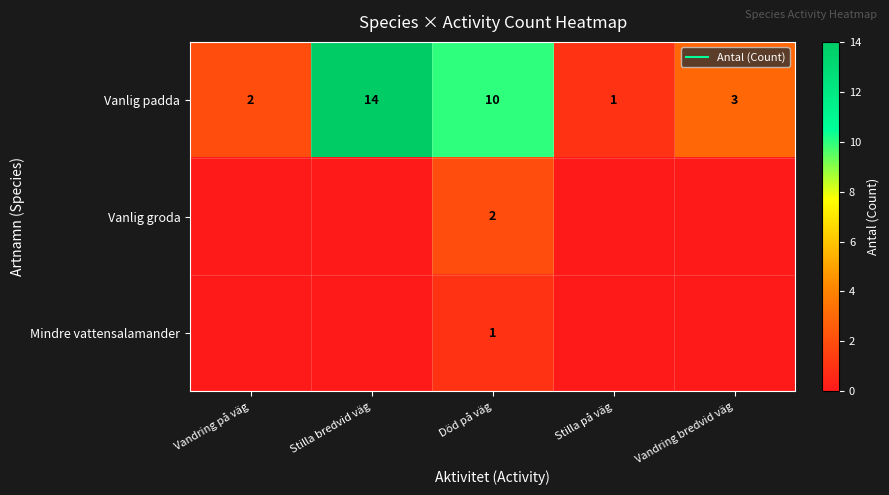

Which series has the largest total across all categories?

Vanlig padda